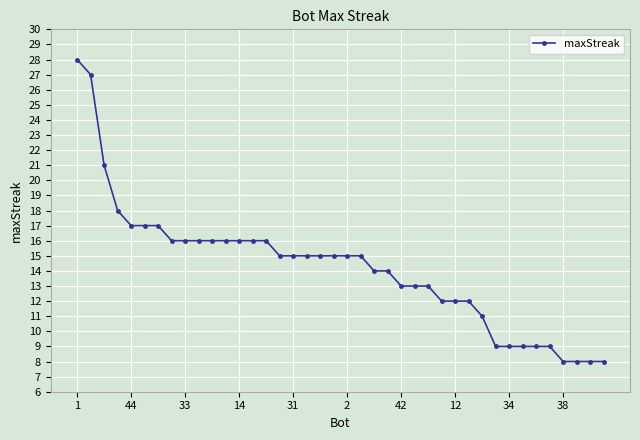

What is the difference between the second highest and second lowest values?

19